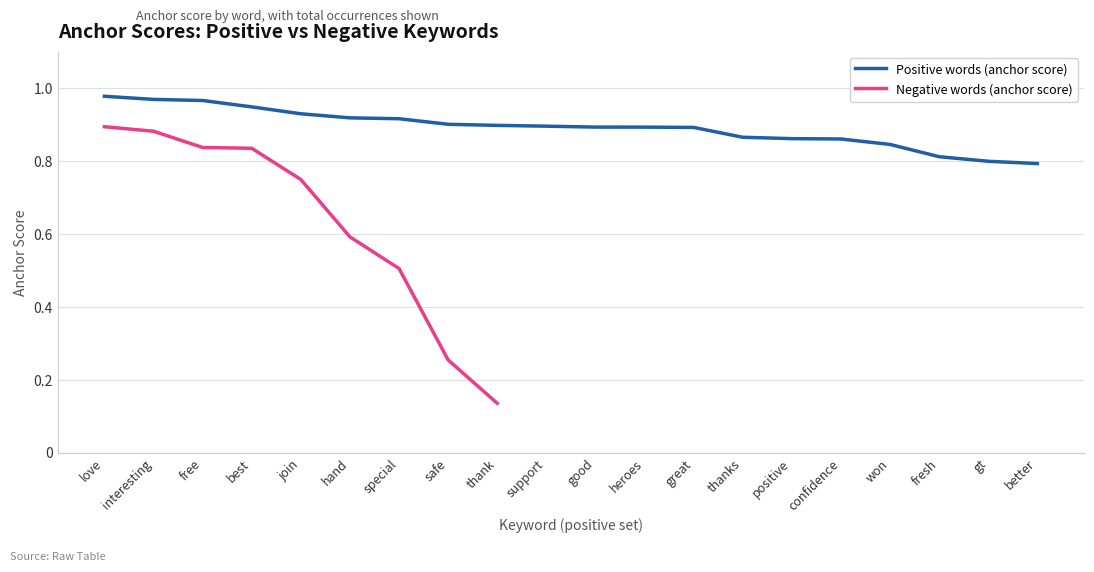

What is the sum of the values at interesting and love?

1.9